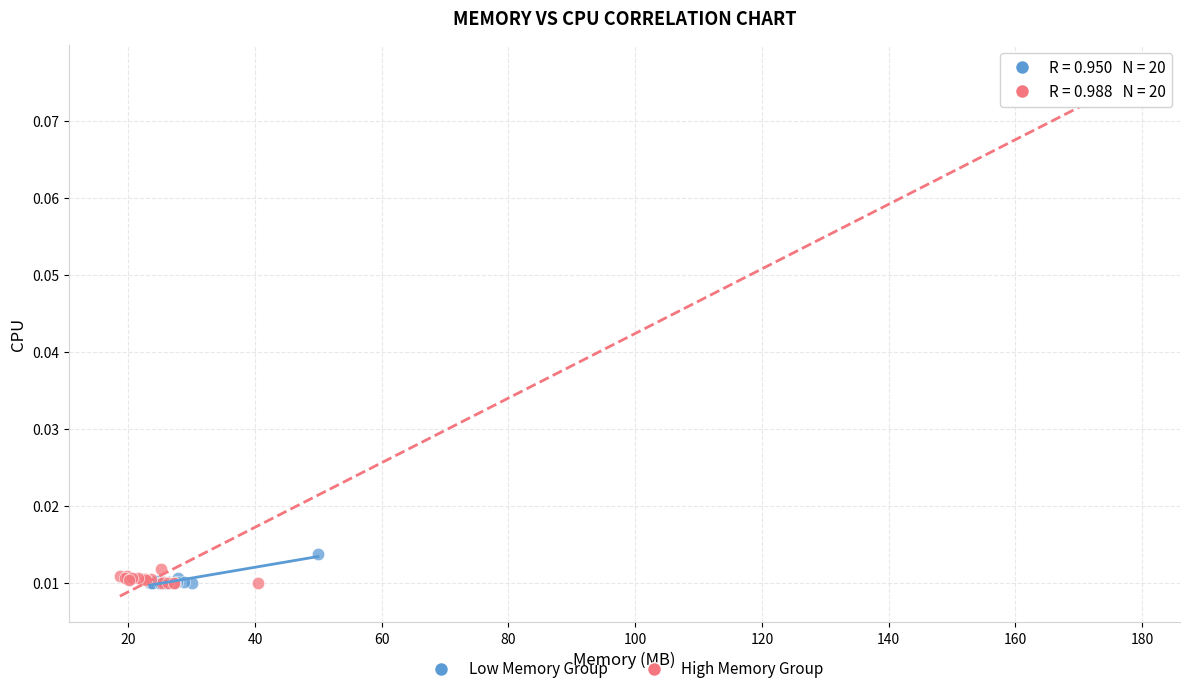

Which series reaches the maximum Y coordinate?

High Memory Group